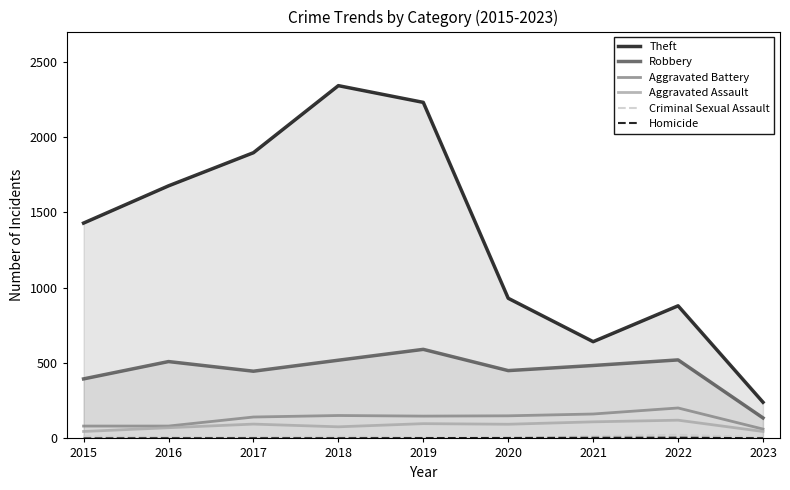

Count the number of categories in the chart.

9